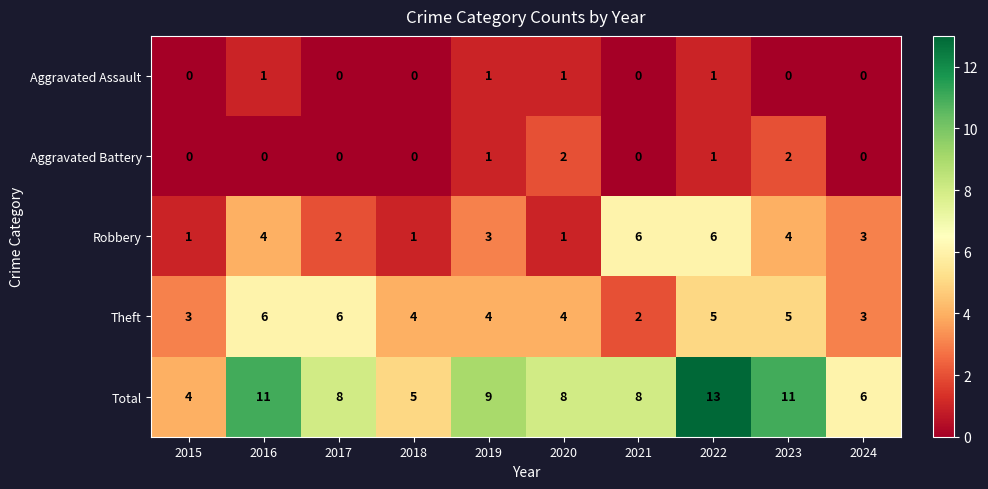

How many distinct data groups are displayed?

5